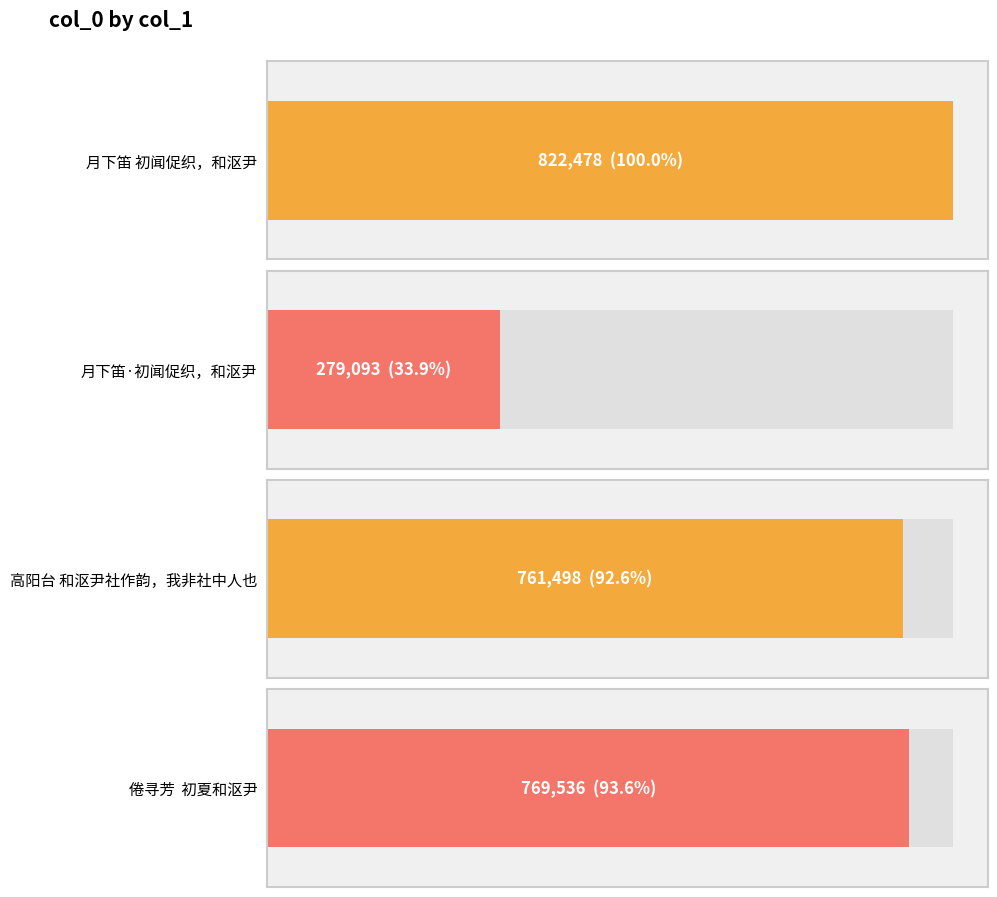

How many bars are there in total?

4